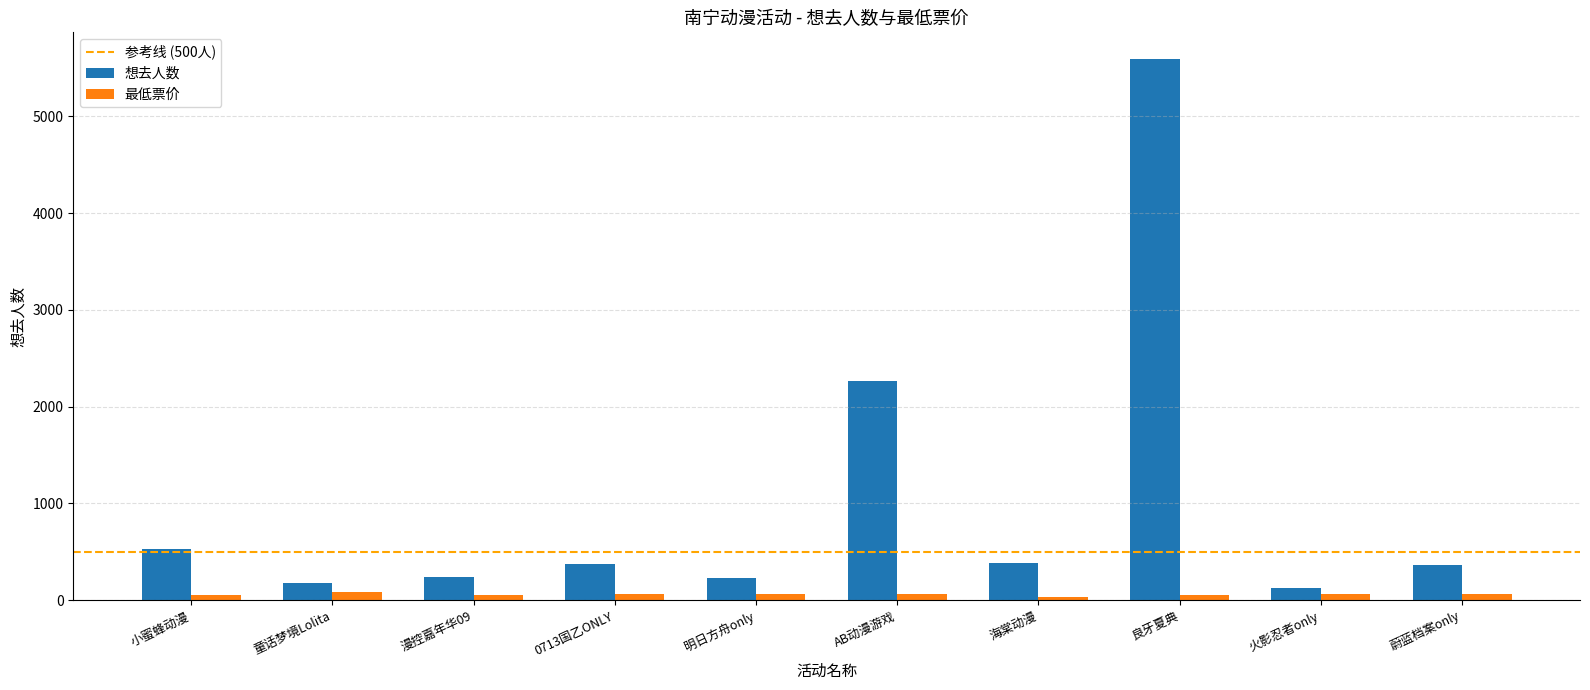

True or false: 想去人数 has a value of 234 at 明日方舟only.

True